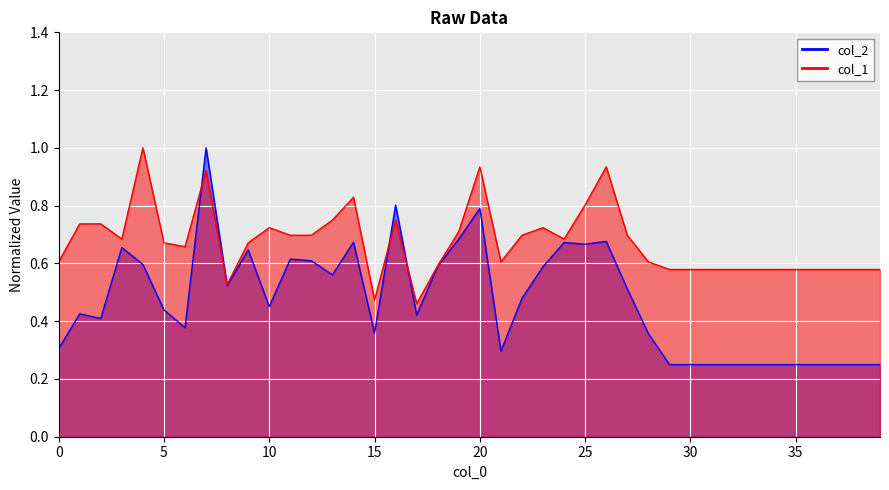

How many interior local peaks does the col_2 series have?

10